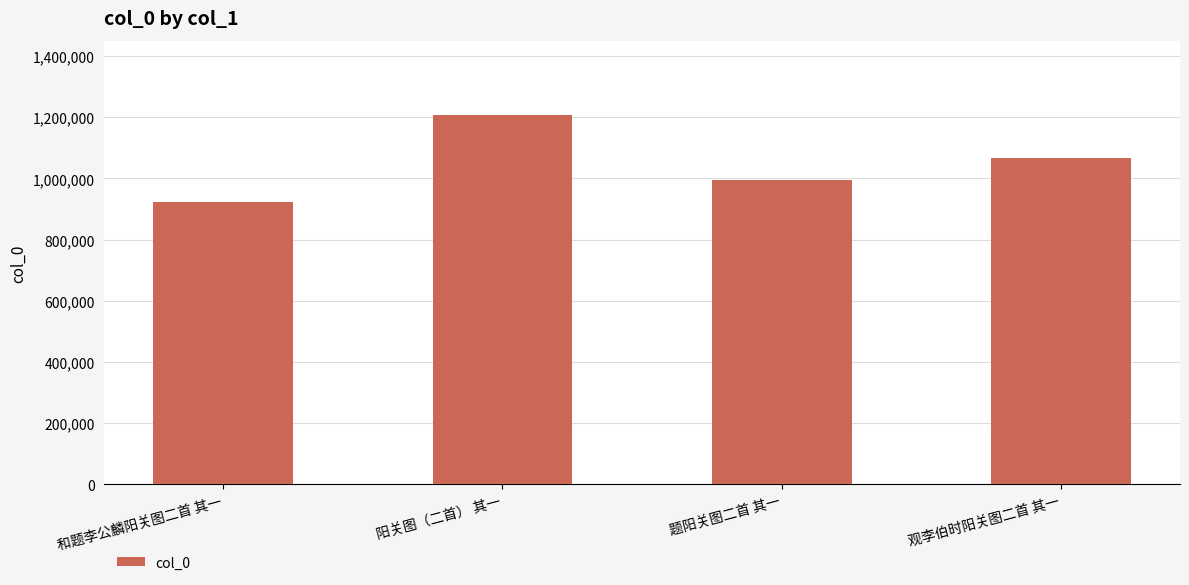

Does the chart contain any negative values?

No